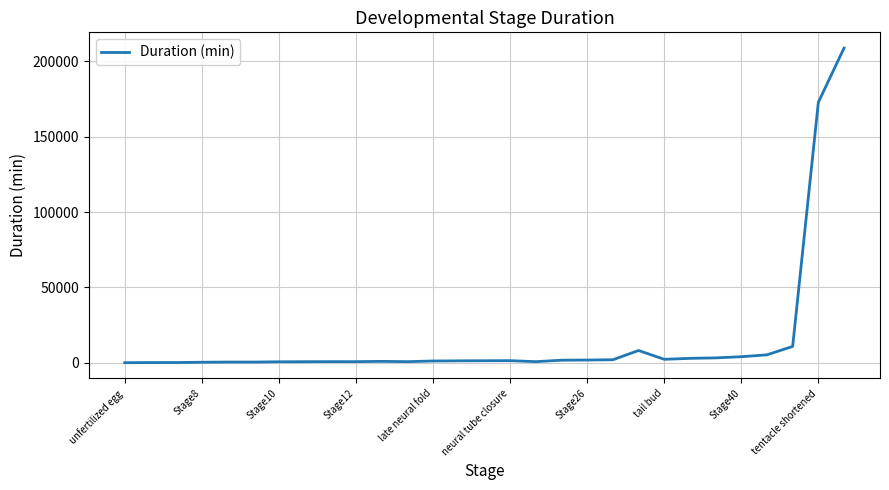

Does the chart display data point markers on the line(s)?

No